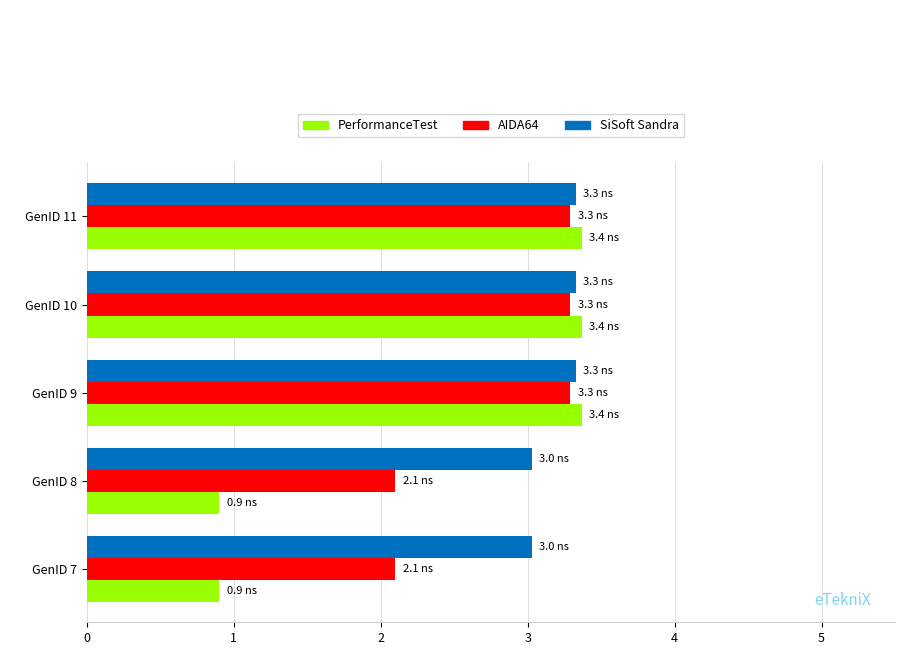

How many values in the PerformanceTest series are below 3?

2